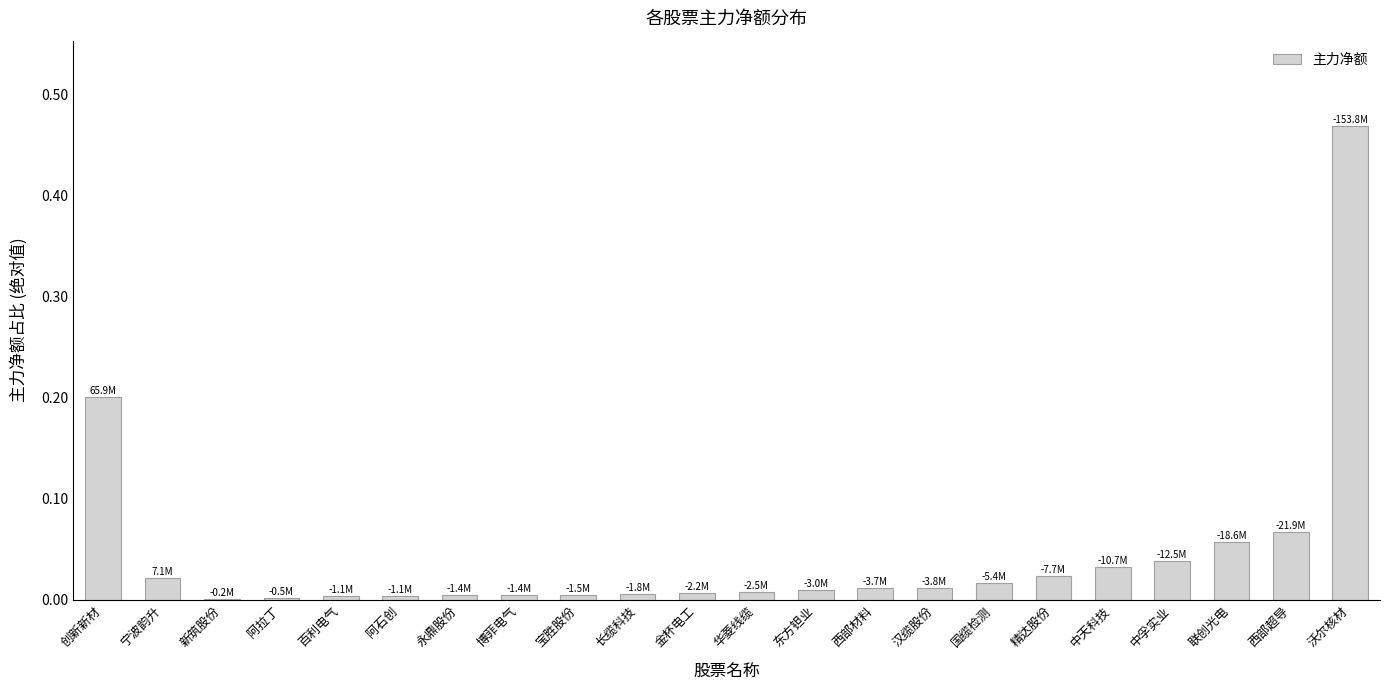

What is the sum of all values?

1.0